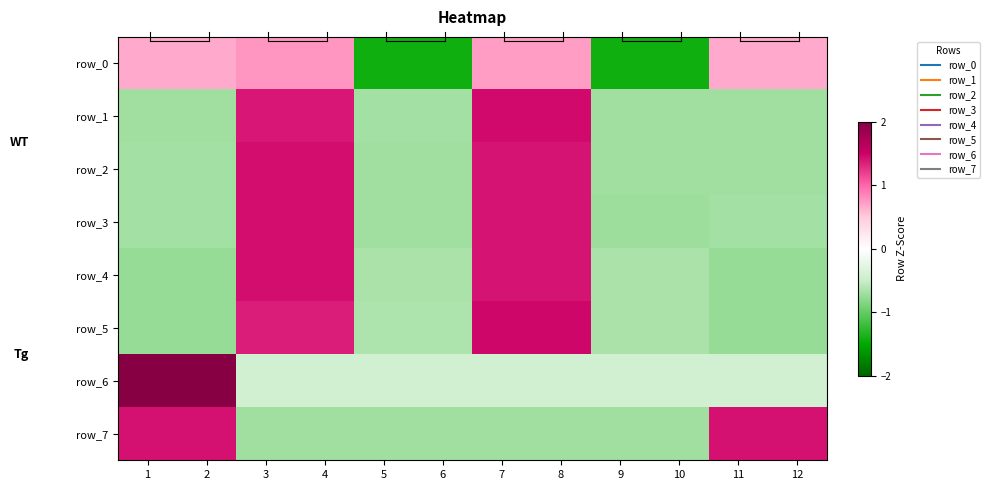

Reading left to right, what are all the values shown in this chart?

row_0: 0.7	0.7	0.8	0.8	-1.4	-1.4	0.7	0.7	-1.4	-1.4	0.7	0.7
row_1: -0.7	-0.7	1.4	1.4	-0.7	-0.7	1.4	1.4	-0.7	-0.7	-0.7	-0.7
row_2: -0.7	-0.7	1.4	1.4	-0.7	-0.7	1.4	1.4	-0.7	-0.7	-0.7	-0.7
row_3: -0.7	-0.7	1.4	1.4	-0.7	-0.7	1.4	1.4	-0.7	-0.7	-0.7	-0.7
row_4: -0.8	-0.8	1.4	1.4	-0.7	-0.7	1.4	1.4	-0.7	-0.7	-0.8	-0.8
row_5: -0.8	-0.8	1.4	1.4	-0.7	-0.7	1.5	1.5	-0.7	-0.7	-0.8	-0.8
row_6: 2.2	2.2	-0.4	-0.4	-0.4	-0.4	-0.4	-0.4	-0.4	-0.4	-0.4	-0.4
row_7: 1.4	1.4	-0.7	-0.7	-0.7	-0.7	-0.7	-0.7	-0.7	-0.7	1.4	1.4